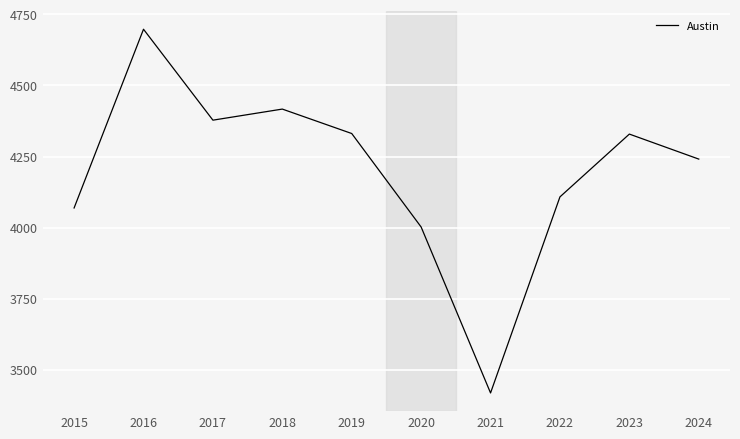

What is the minimum value shown in the chart?

3418